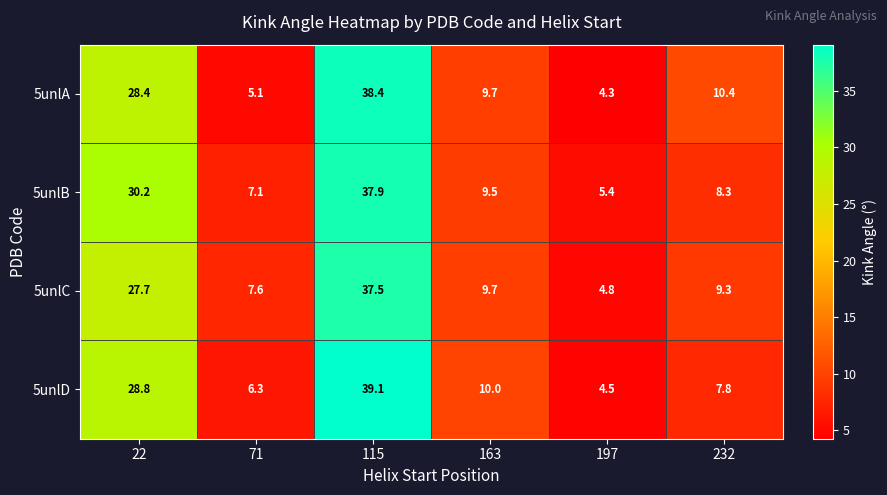

How many categories are shown in the chart?

6